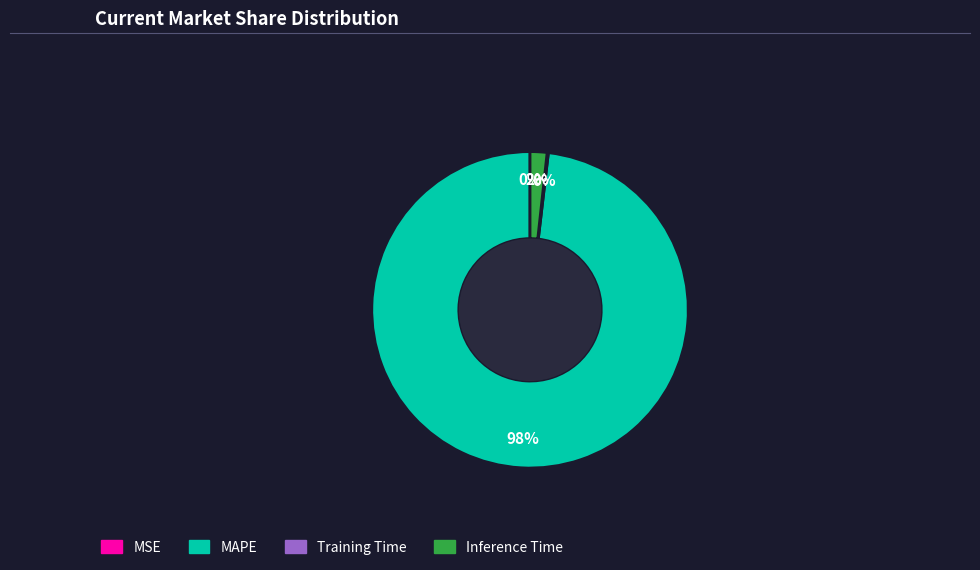

What is the largest slice in the pie chart?

MAPE